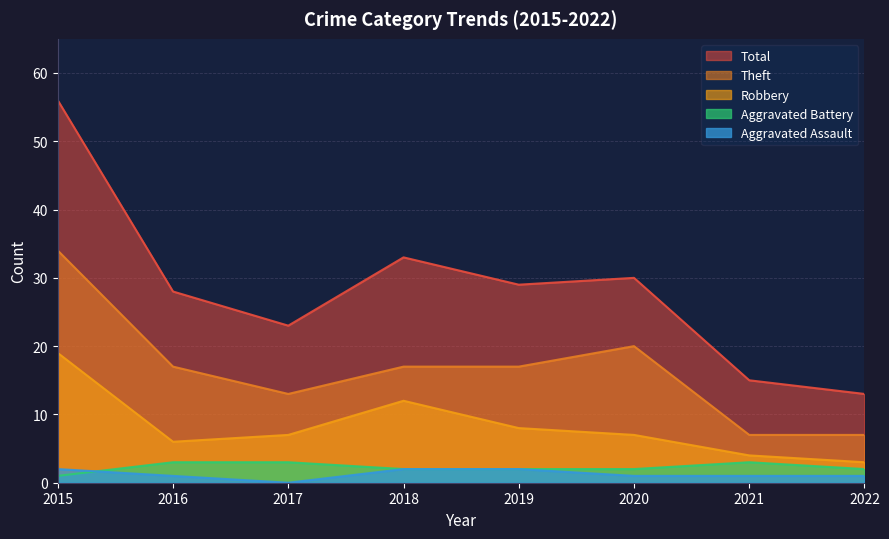

Reading left to right, transcribe all the data shown in this chart.

Aggravated Assault: 2015=2	2016=1	2017=0	2018=2	2019=2	2020=1	2021=1	2022=1
Aggravated Battery: 2015=1	2016=3	2017=3	2018=2	2019=2	2020=2	2021=3	2022=2
Robbery: 2015=19	2016=6	2017=7	2018=12	2019=8	2020=7	2021=4	2022=3
Theft: 2015=34	2016=17	2017=13	2018=17	2019=17	2020=20	2021=7	2022=7
Total: 2015=56	2016=28	2017=23	2018=33	2019=29	2020=30	2021=15	2022=13